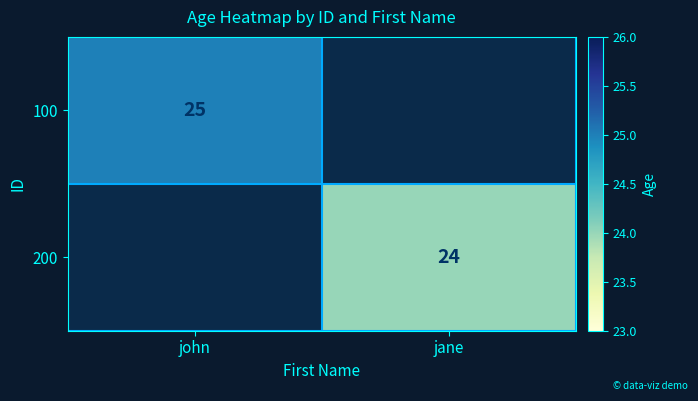

At how many categories does at least one series exceed 24?

1